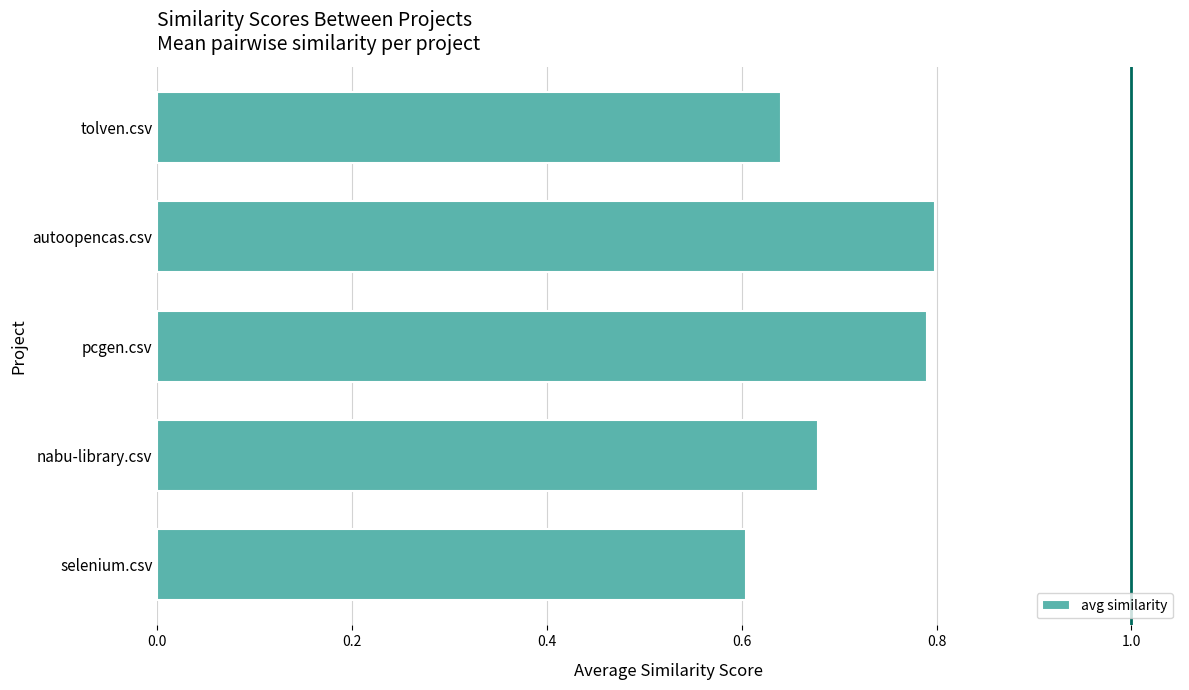

Which has a higher value, autoopencas.csv or tolven.csv?

autoopencas.csv